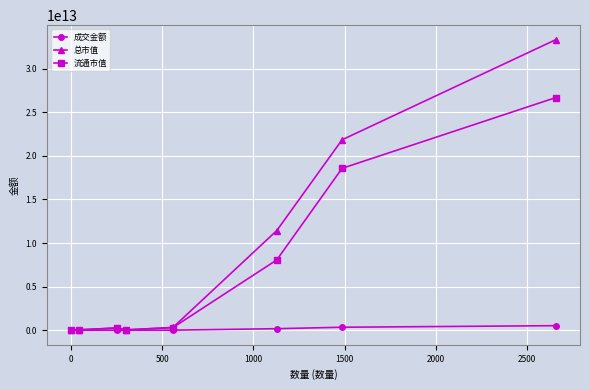

Which series has the widest spread of values?

总市值